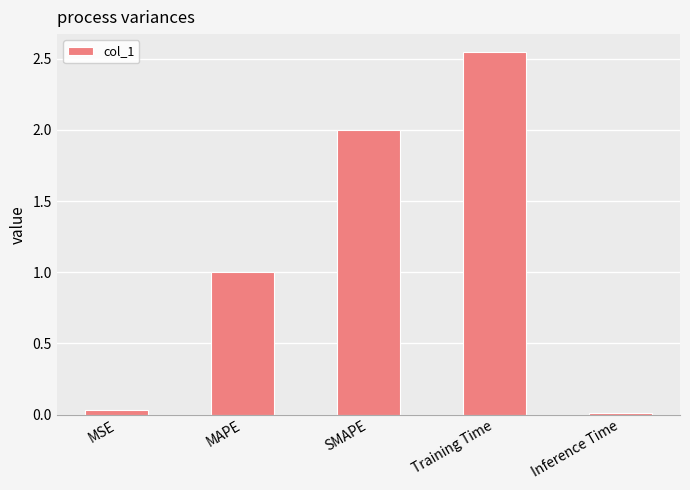

Is it true that the value at SMAPE is 2.0?

True